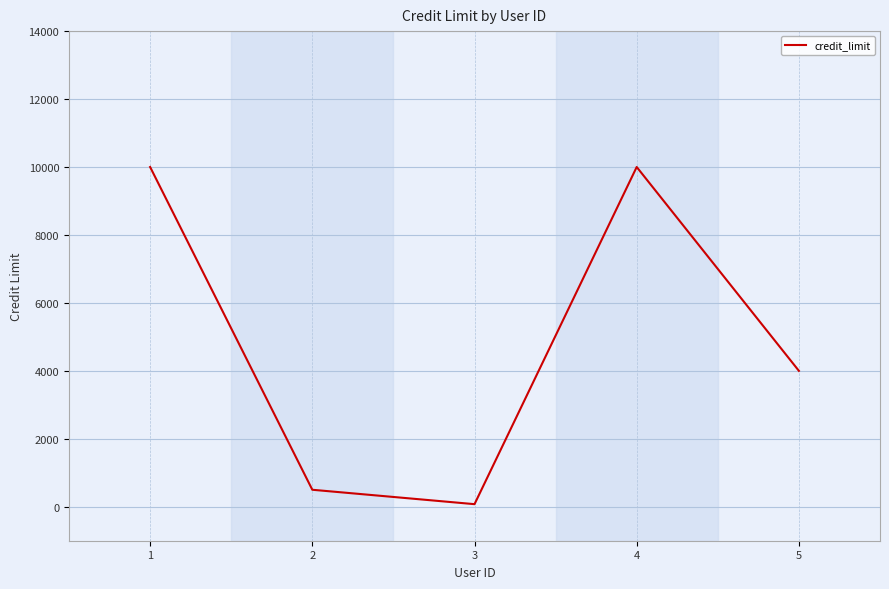

Is it true that the value at 4 is 13604.9?

False